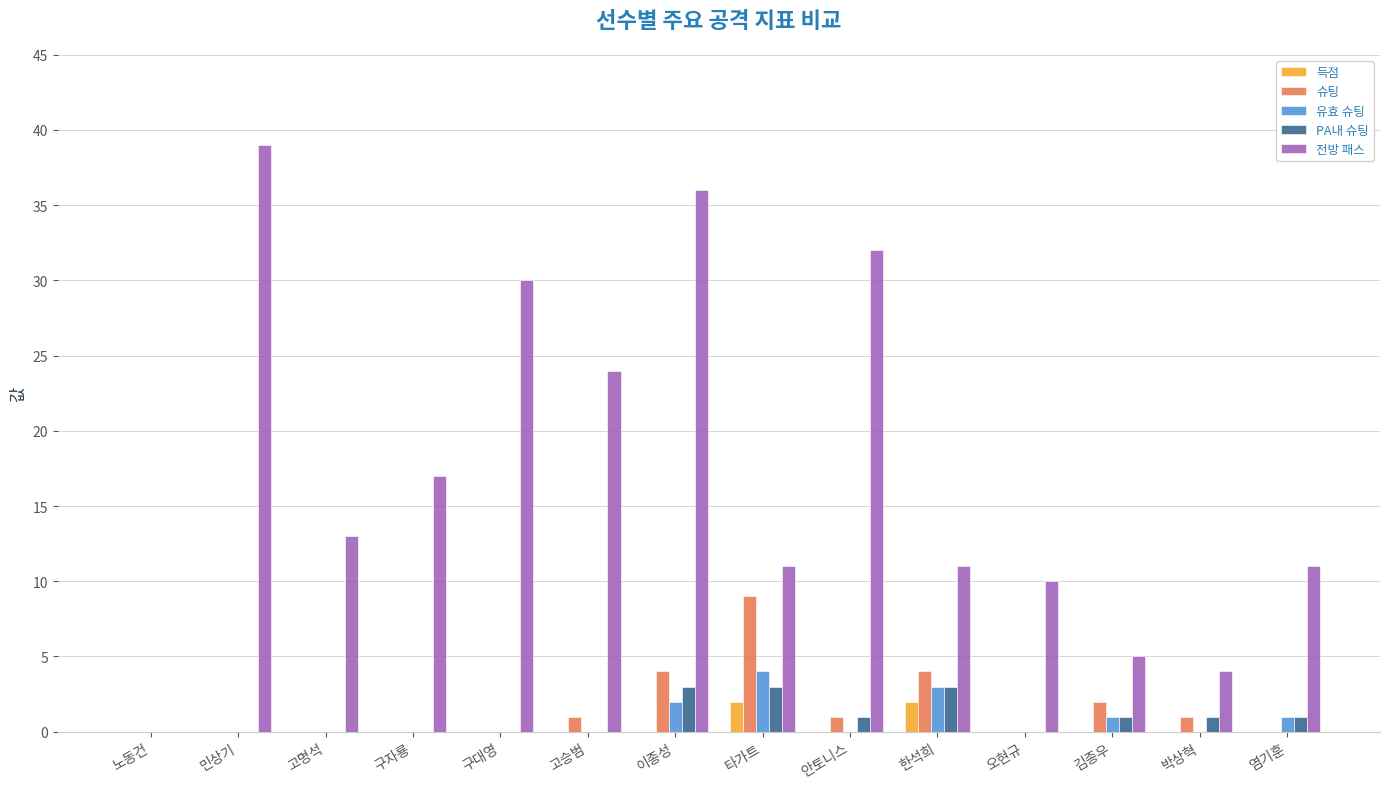

Reading left to right, what are all the values shown in this chart?

득점: 노동건=0	민상기=0	고명석=0	구자룡=0	구대영=0	고승범=0	이종성=0	타가트=2	안토니스=0	한석희=2	오현규=0	김종우=0	박상혁=0	염기훈=0
슈팅: 노동건=0	민상기=0	고명석=0	구자룡=0	구대영=0	고승범=1	이종성=4	타가트=9	안토니스=1	한석희=4	오현규=0	김종우=2	박상혁=1	염기훈=0
유효 슈팅: 노동건=0	민상기=0	고명석=0	구자룡=0	구대영=0	고승범=0	이종성=2	타가트=4	안토니스=0	한석희=3	오현규=0	김종우=1	박상혁=0	염기훈=1
PA내 슈팅: 노동건=0	민상기=0	고명석=0	구자룡=0	구대영=0	고승범=0	이종성=3	타가트=3	안토니스=1	한석희=3	오현규=0	김종우=1	박상혁=1	염기훈=1
전방 패스: 노동건=0	민상기=39	고명석=13	구자룡=17	구대영=30	고승범=24	이종성=36	타가트=11	안토니스=32	한석희=11	오현규=10	김종우=5	박상혁=4	염기훈=11